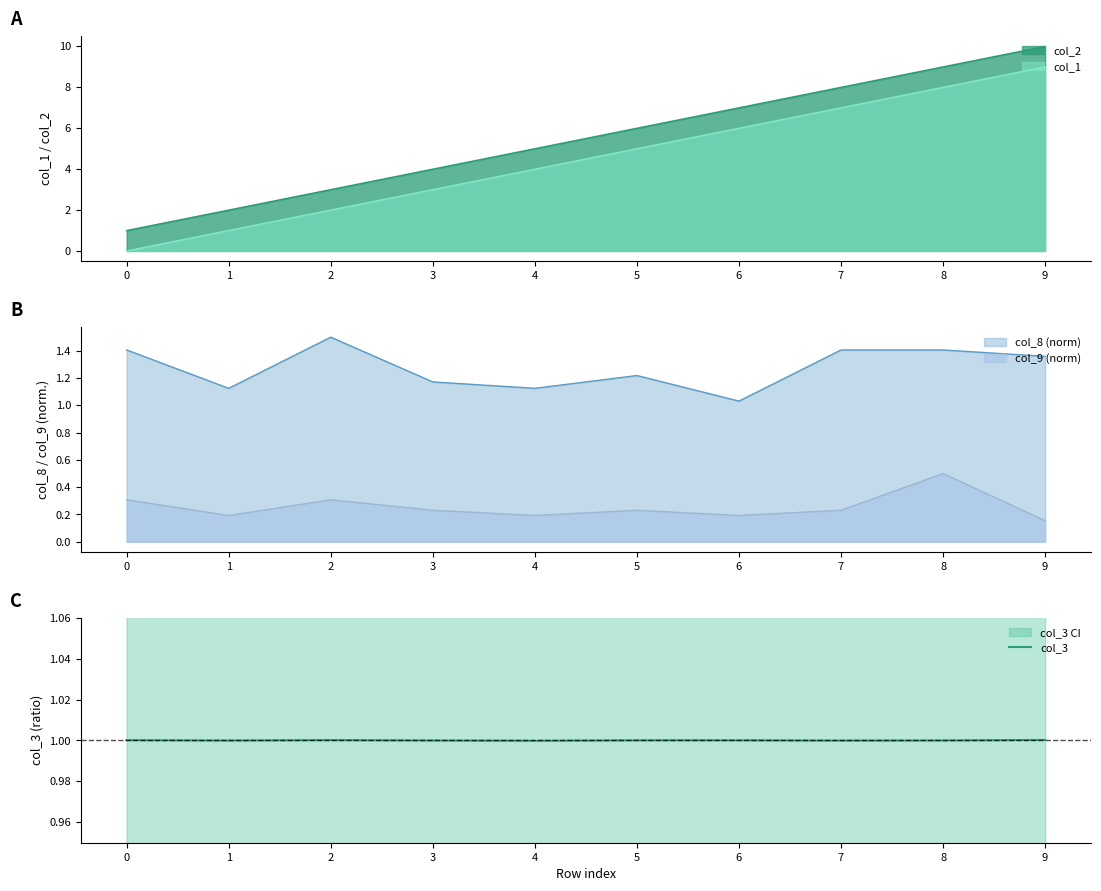

What is the highest value of the col_2 series?

10.0